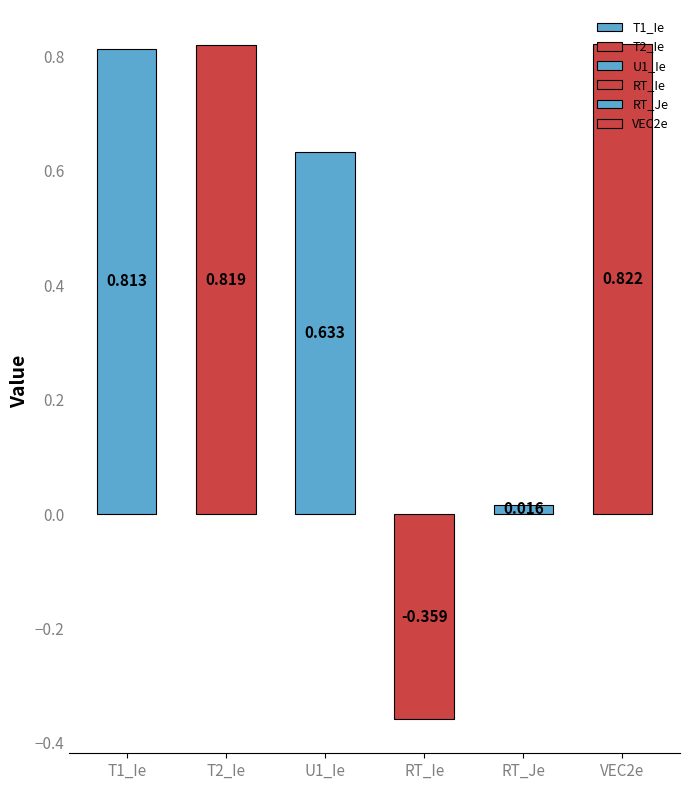

Between 4 and 2, which is larger?

2